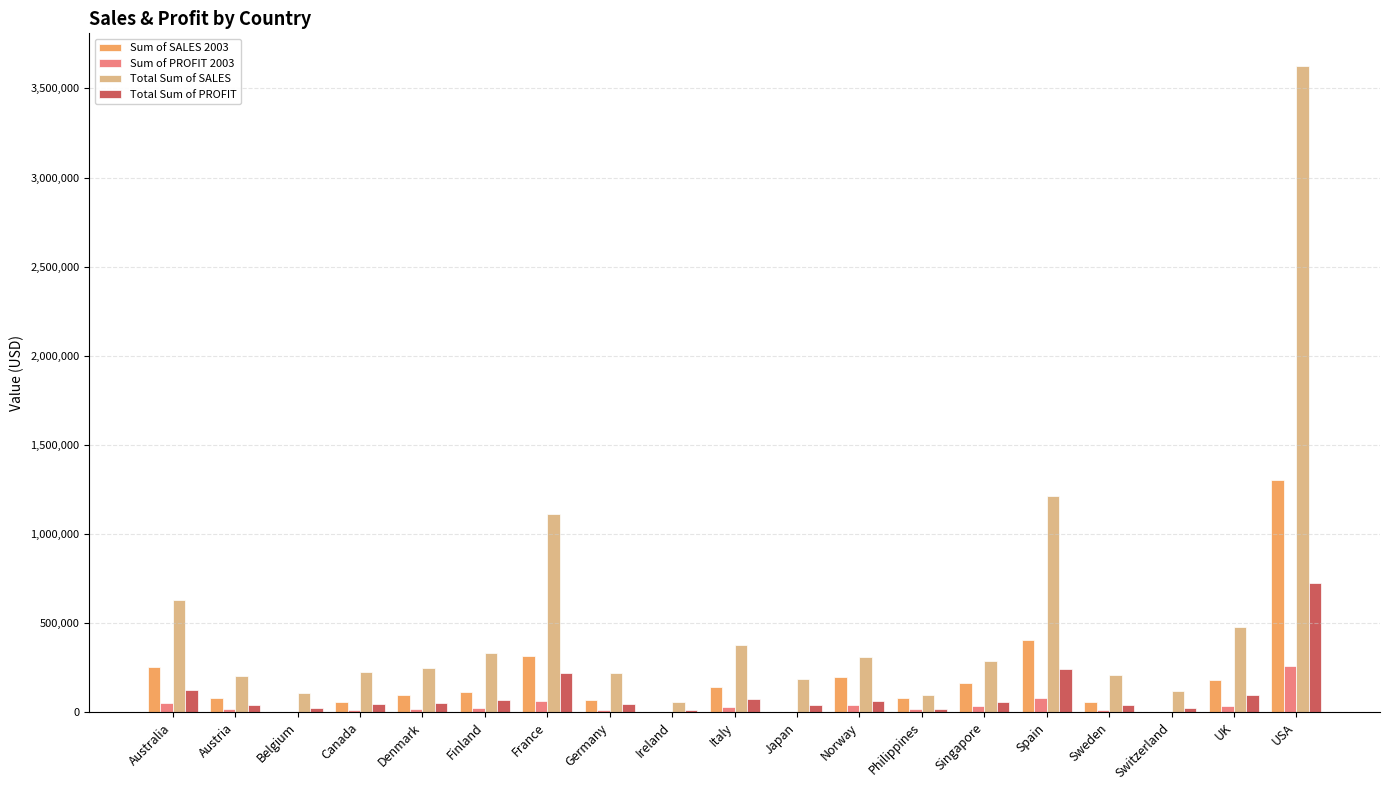

The value of Total Sum of SALES at Singapore is 288488.4. True or false?

True